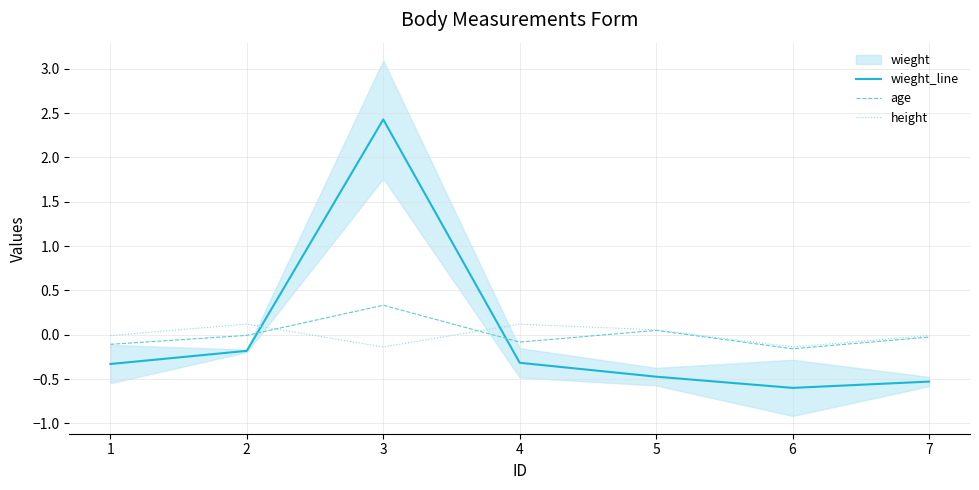

Which has a higher value, 2 or 3?

3